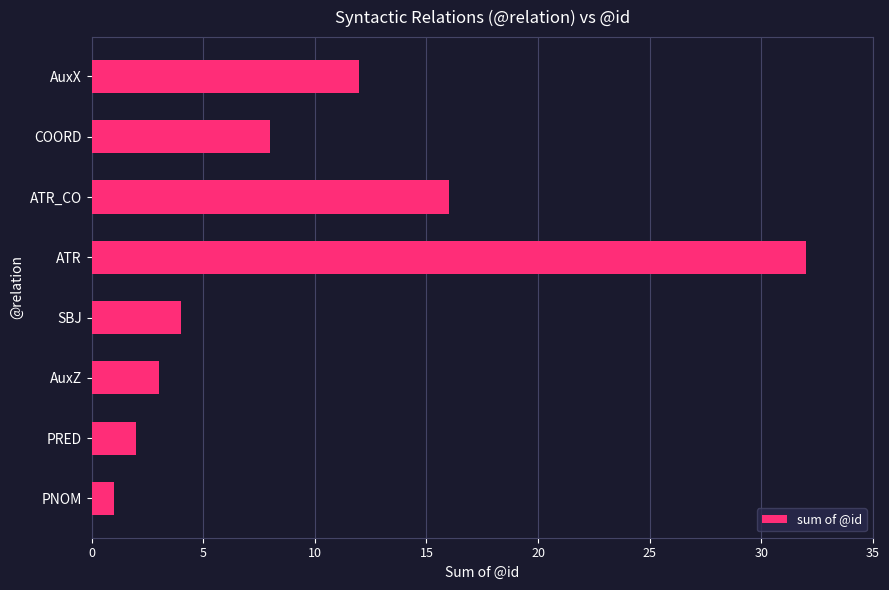

What is the maximum value shown in the chart?

32